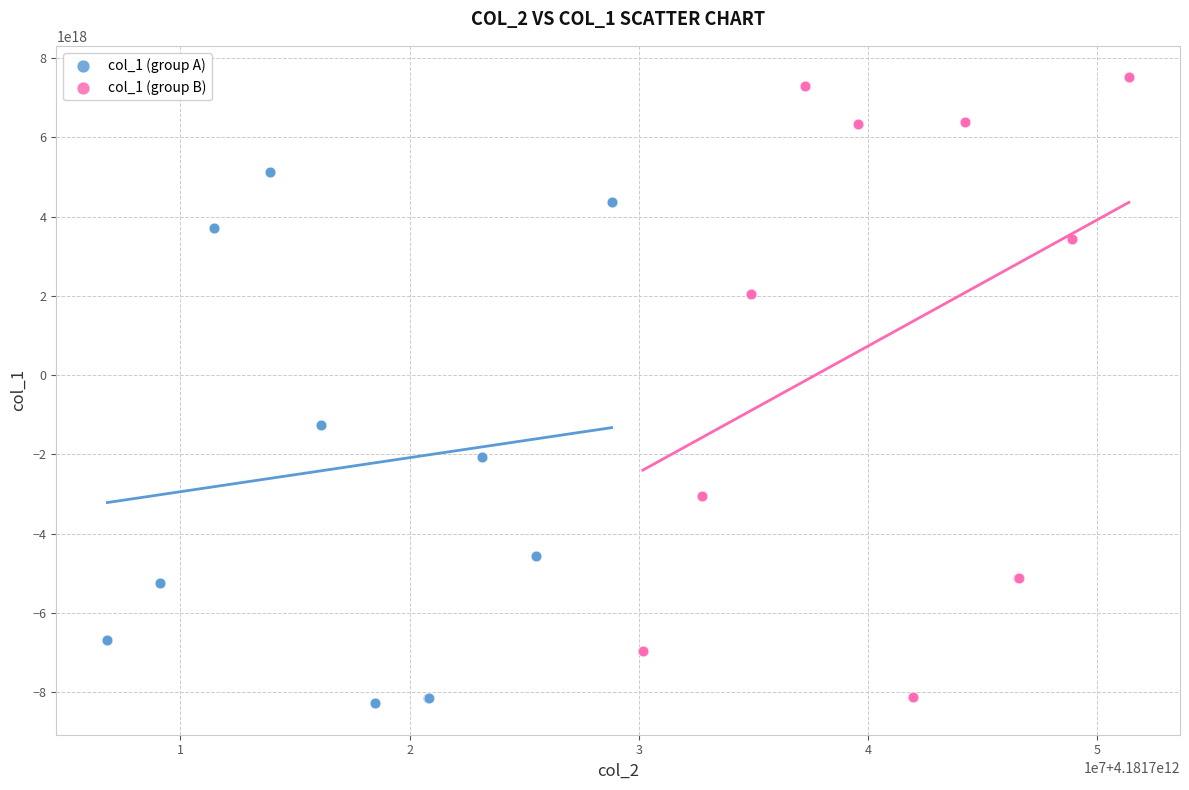

Which series has the largest Y range (max minus min)?

col_1 (group B)